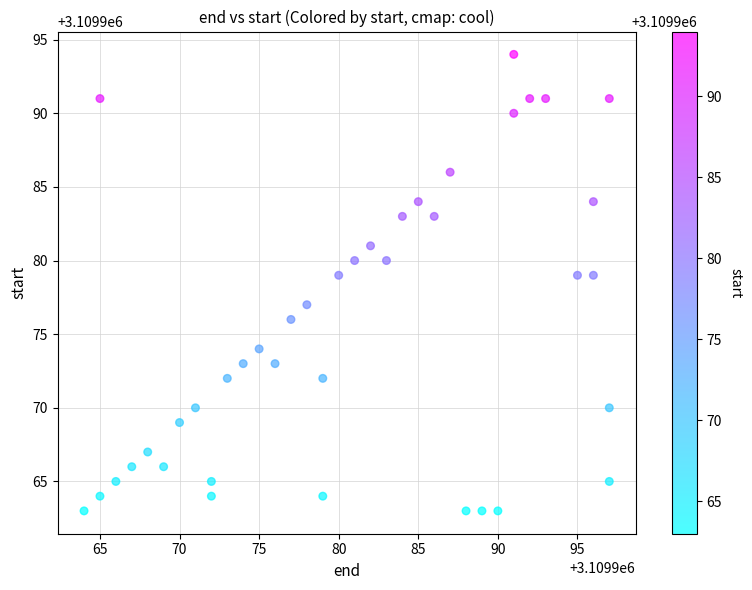

What is the range of Y values (max minus min)?

31